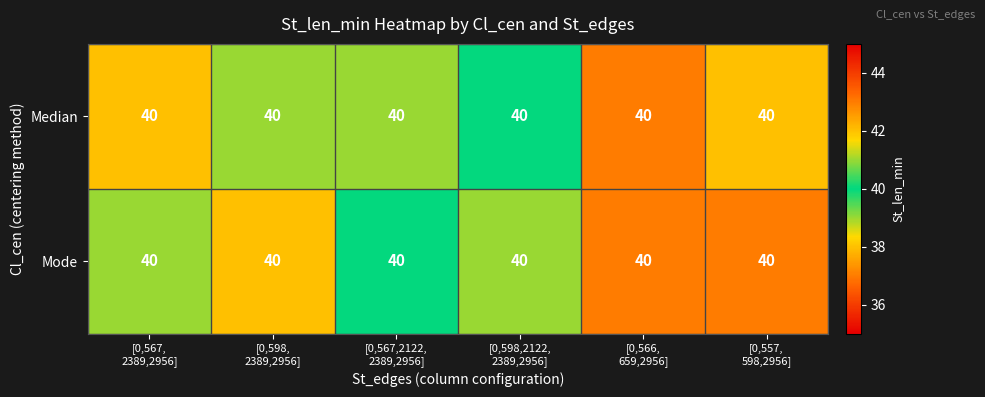

Rank the series at [0,567,2122, 2389,2956] from lowest to highest value.

Mode, Median